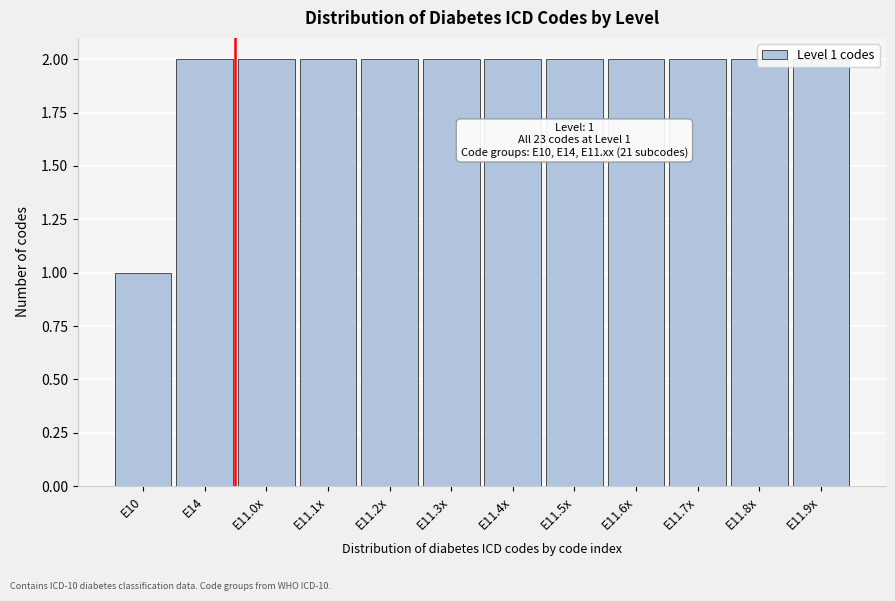

What is the sum of the values at E11.9x and E14?

4